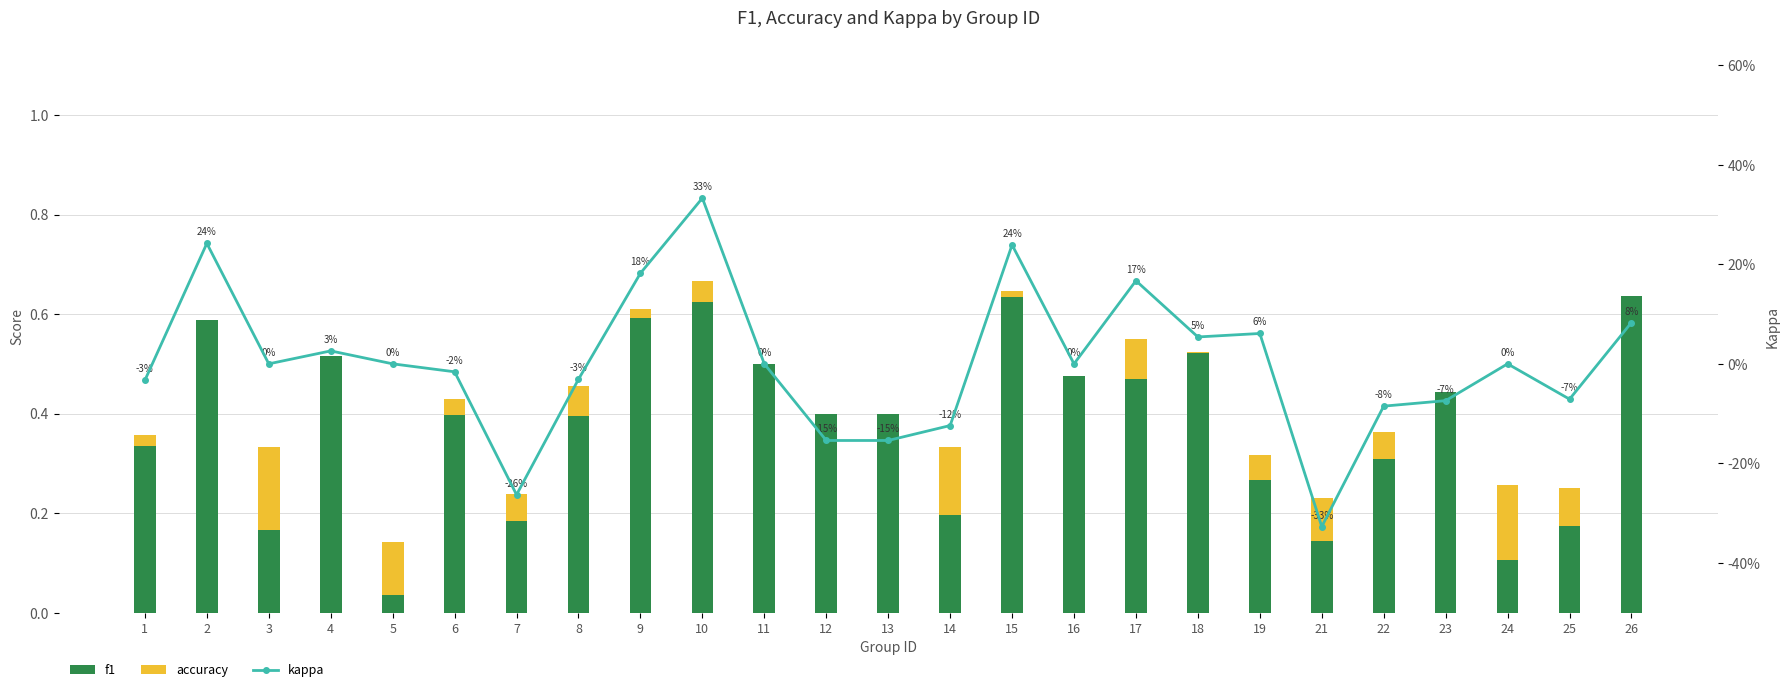

The value of f1 at 6 is 0.7. True or false?

False